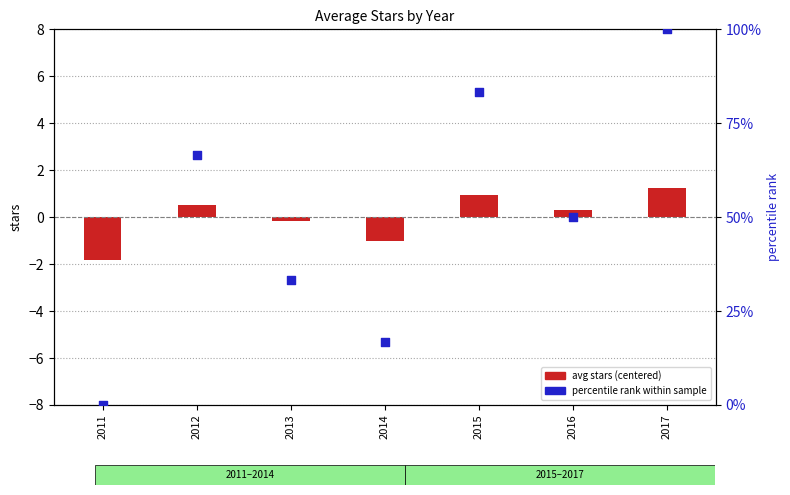

What are all the series names shown in the legend?

avg stars (centered), percentile rank within sample